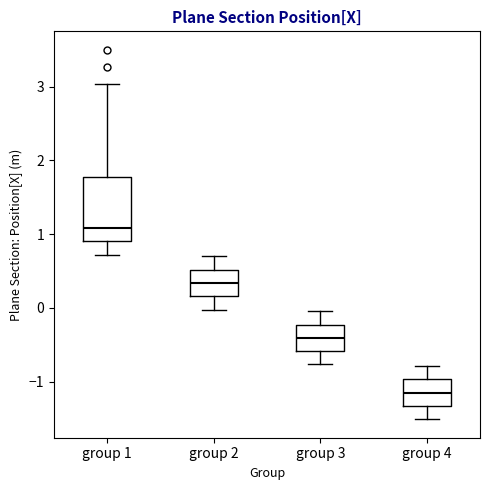

Reading left to right, read every box against the y-axis: the position of its median line, the range the box covers, and the ends of its whiskers. The values are not printed on the chart, so give them approximately, as read against the axis.

group 1: median 1.1, box 0.9 to 1.8, whiskers 0.7 to 3.0
group 2: median 0.3, box 0.2 to 0.5, whiskers 0.0 to 0.7
group 3: median -0.4, box -0.6 to -0.2, whiskers -0.8 to 0.0
group 4: median -1.2, box -1.3 to -1.0, whiskers -1.5 to -0.8